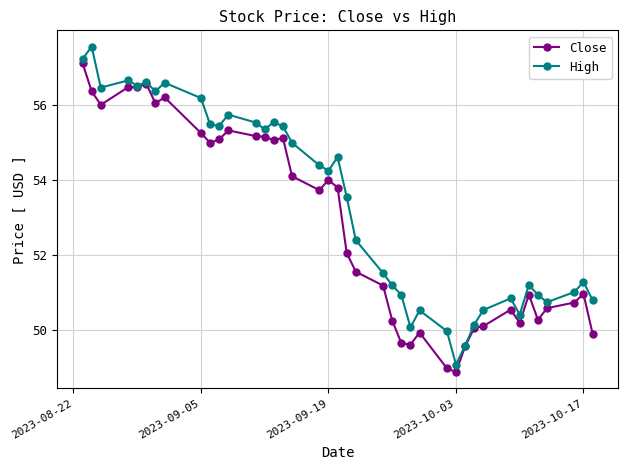

Which series has the largest total across all categories?

High